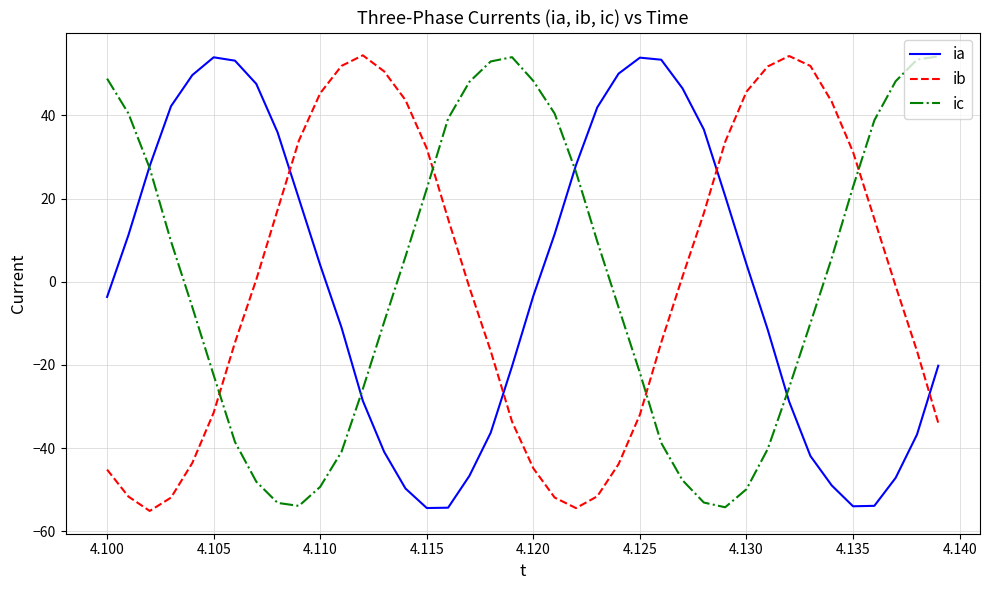

What is the smallest value displayed?

-55.1